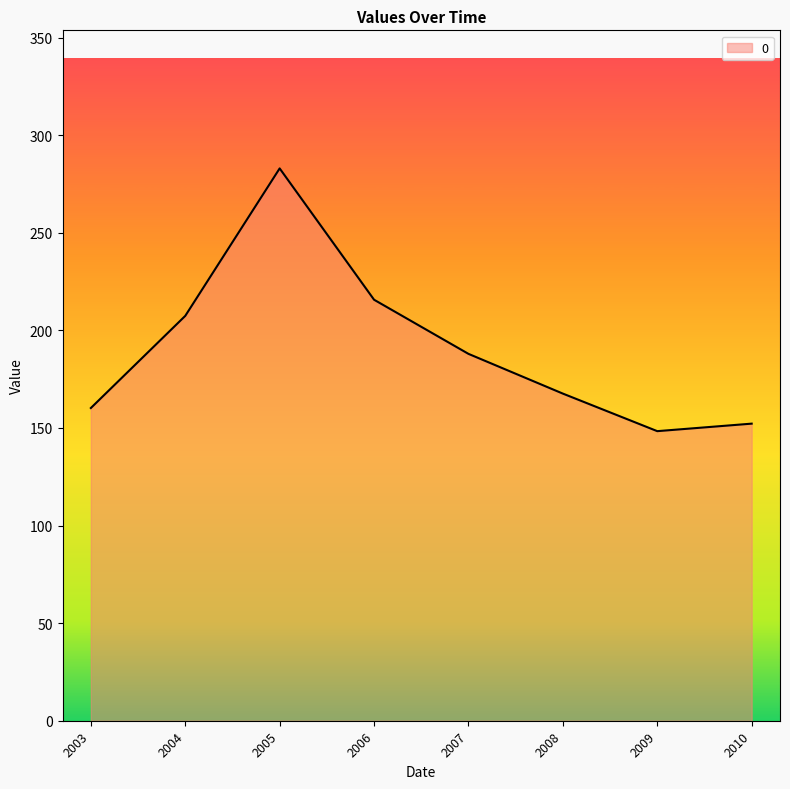

List the labels in order of value, largest first.

2005, 2006, 2004, 2007, 2008, 2003, 2010, 2009